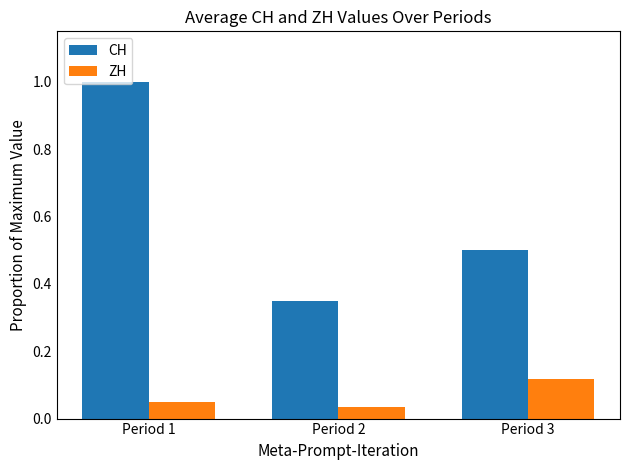

Where is CH nearest to the value 0?

Period 2